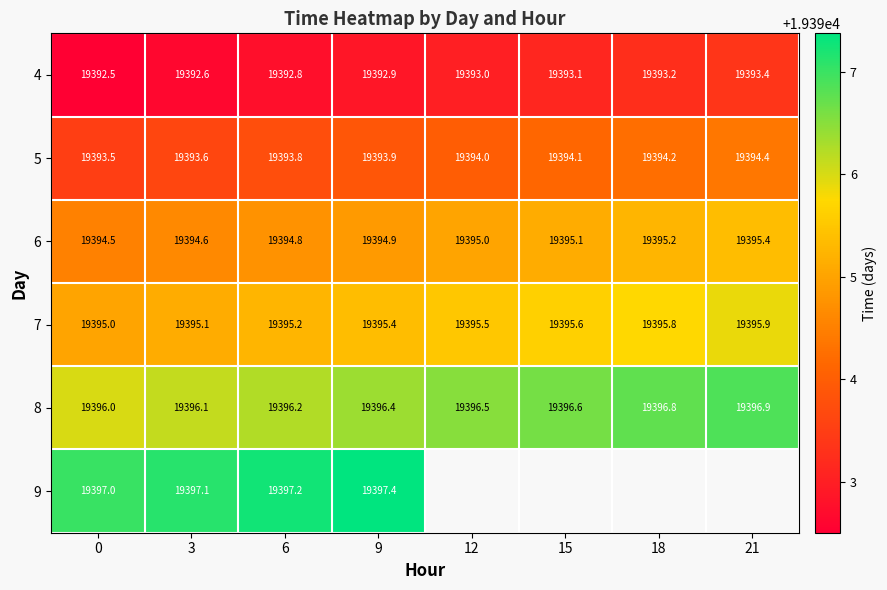

How many data points does each series have?

8